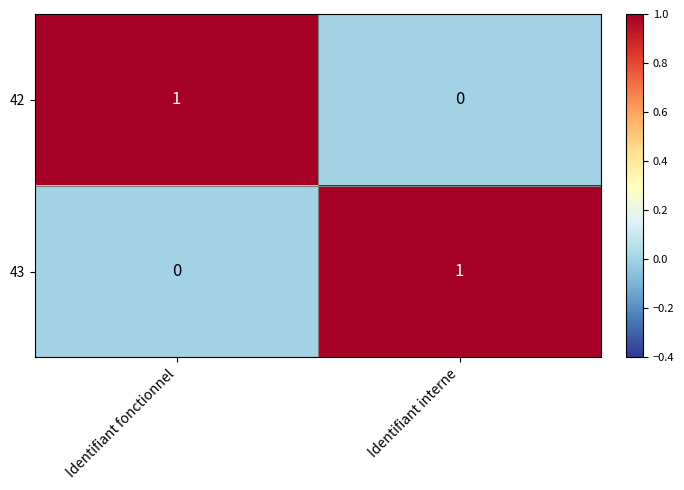

What is the maximum value shown in the chart?

1